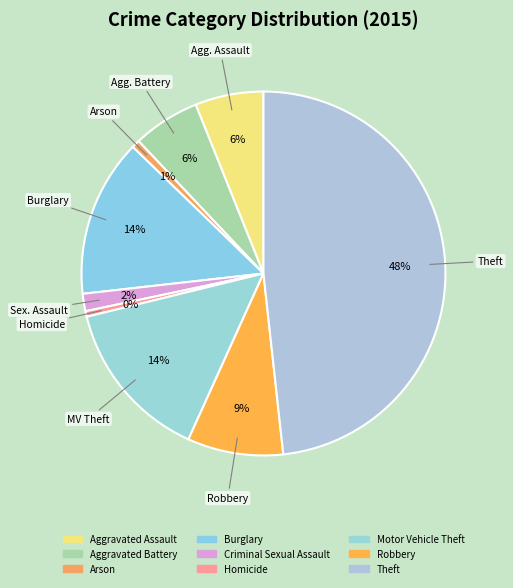

What is the change in value from Arson to Homicide?

-4